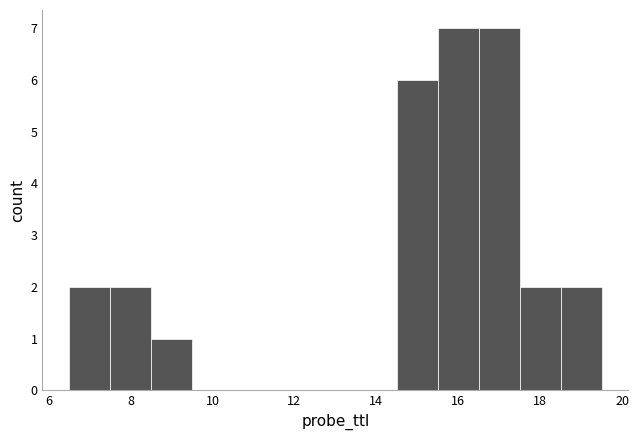

Reading left to right, list every bar in this chart as the range it spans on the x-axis followed by its height. Neither the bar edges nor the heights are printed on the chart, so give them approximately, as read against the axes.

6.5 to 7.5: 2
7.5 to 8.5: 2
8.5 to 9.5: 1
9.5 to 10.5: 0
10.5 to 11.5: 0
11.5 to 12.5: 0
12.5 to 13.5: 0
13.5 to 14.5: 0
14.5 to 15.5: 6
15.5 to 16.5: 7
16.5 to 17.5: 7
17.5 to 18.5: 2
18.5 to 19.5: 2